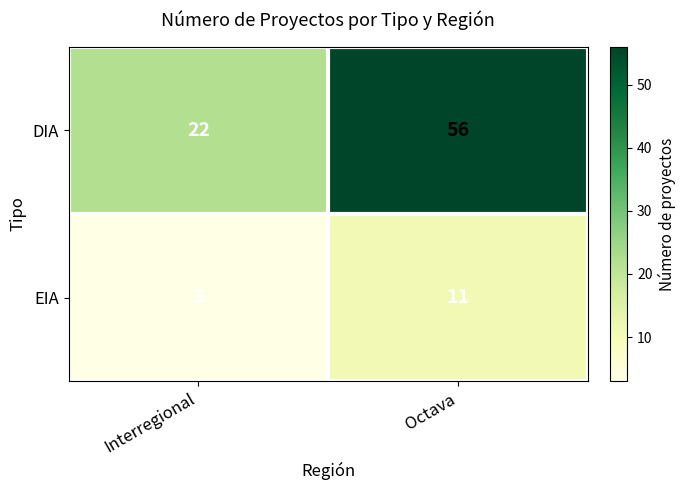

True or false: DIA has a value of 30 at Interregional.

False